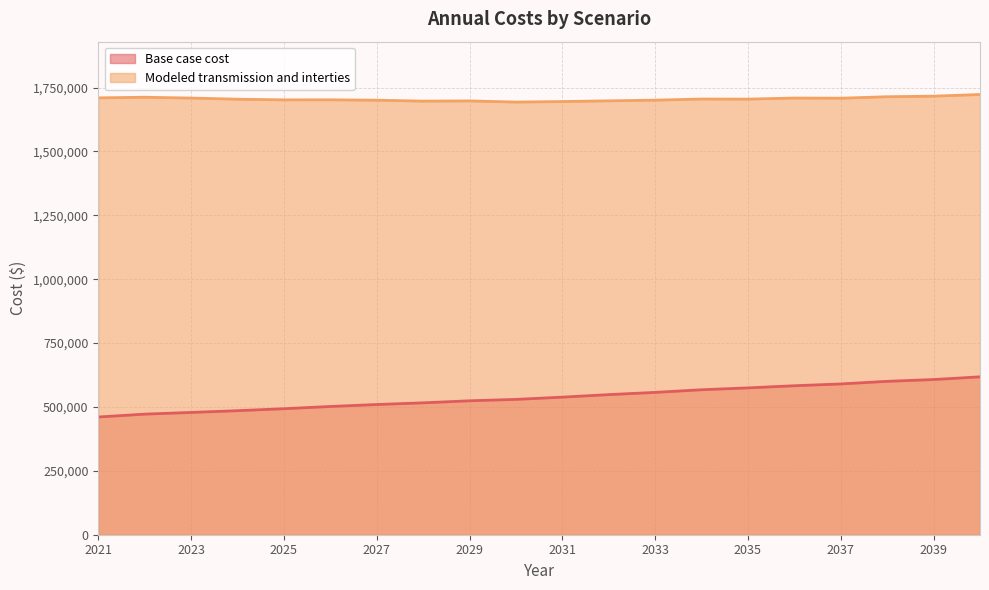

Which series has the largest total across all categories?

Modeled transmission and interties